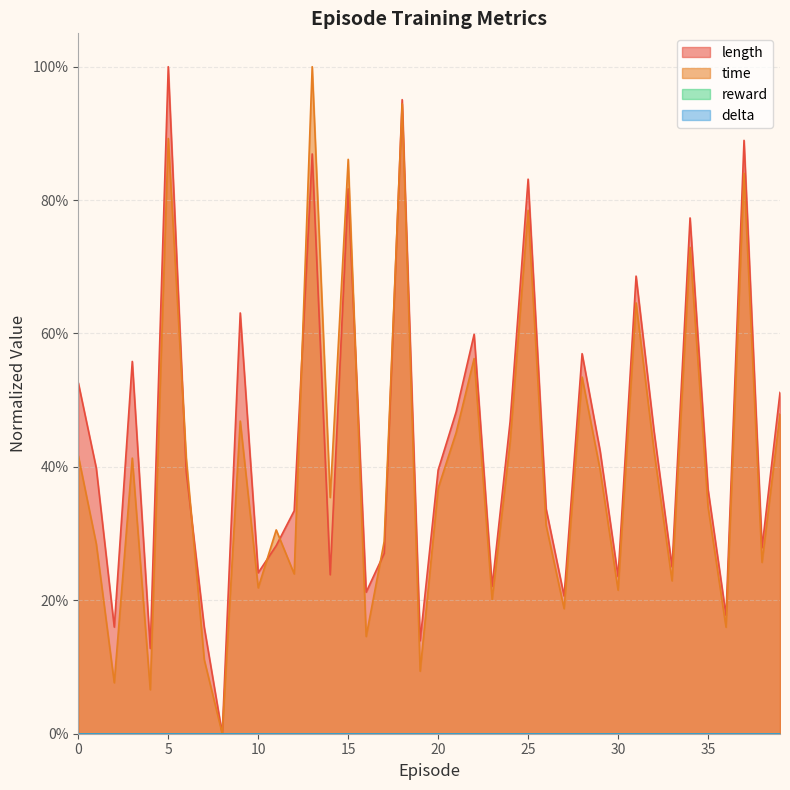

What is the highest value of the time series?

1.0